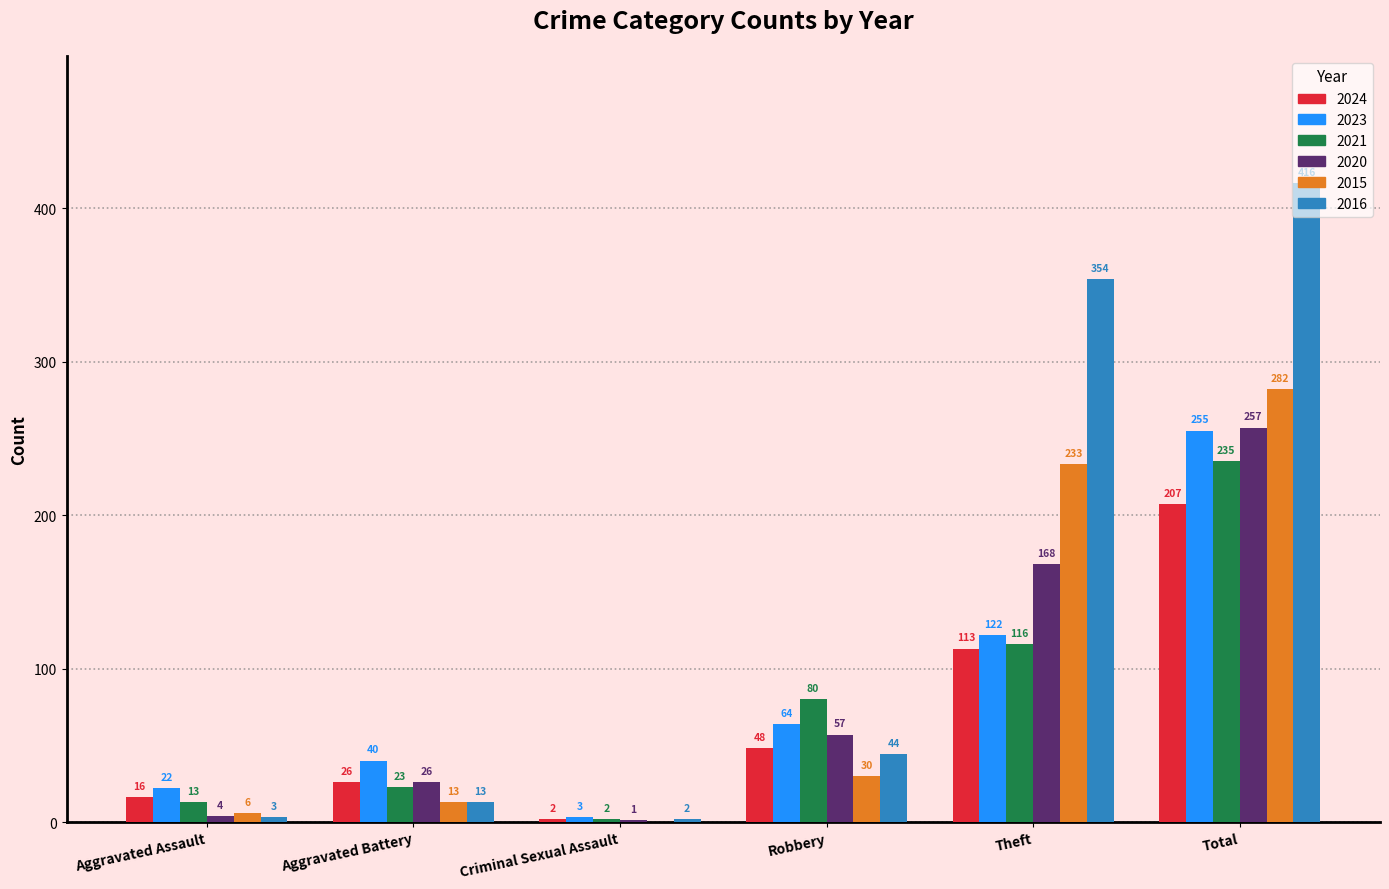

Is the value of 2021 at Aggravated Battery greater than the value of 2023 at Criminal Sexual Assault?

Yes